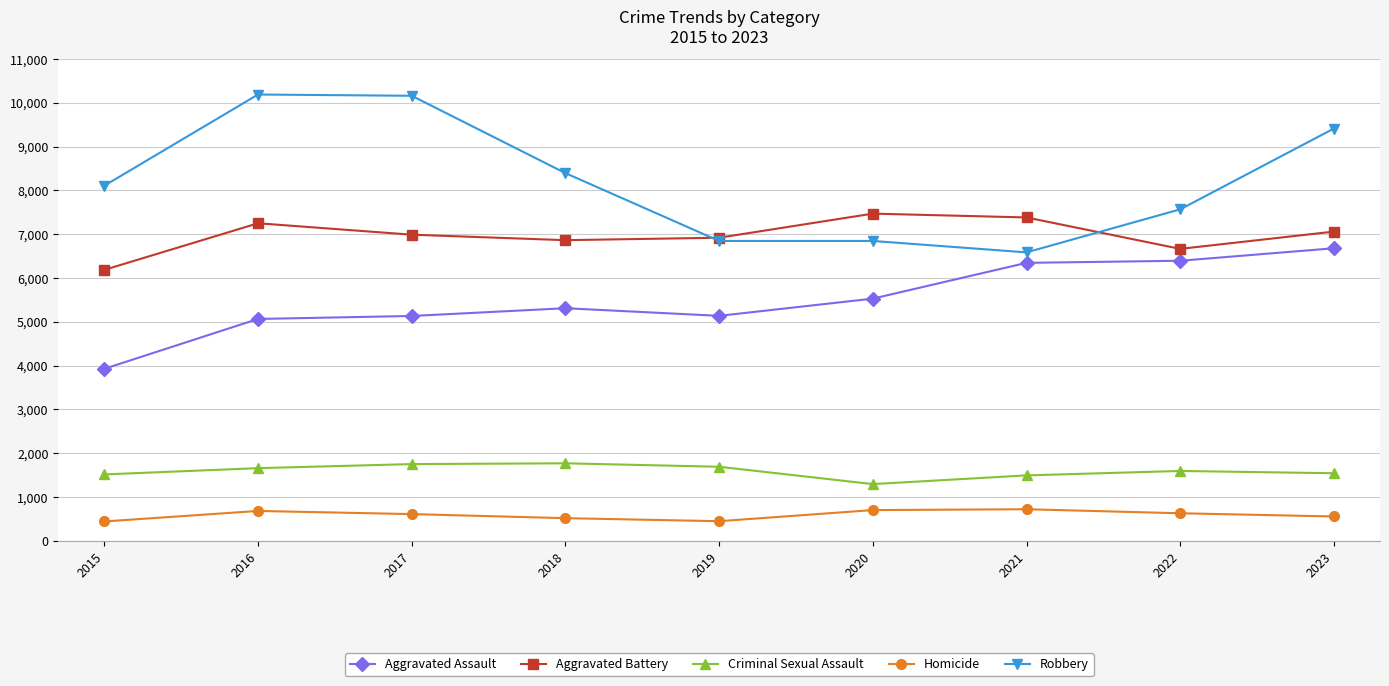

What is the average value of the Criminal Sexual Assault series?

1590